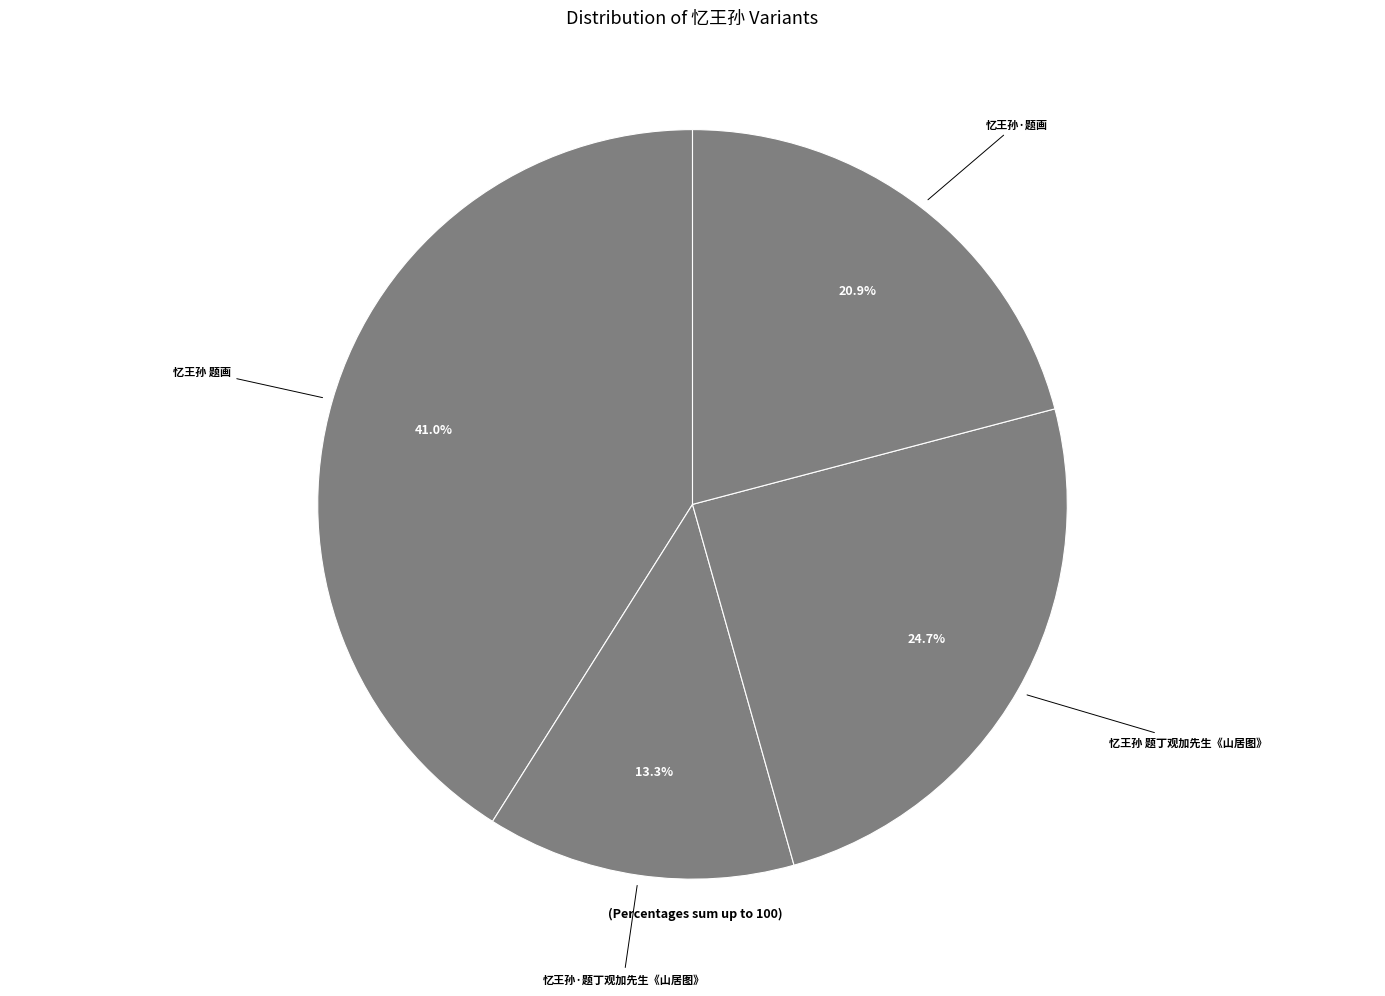

Count the number of slices in the pie.

4